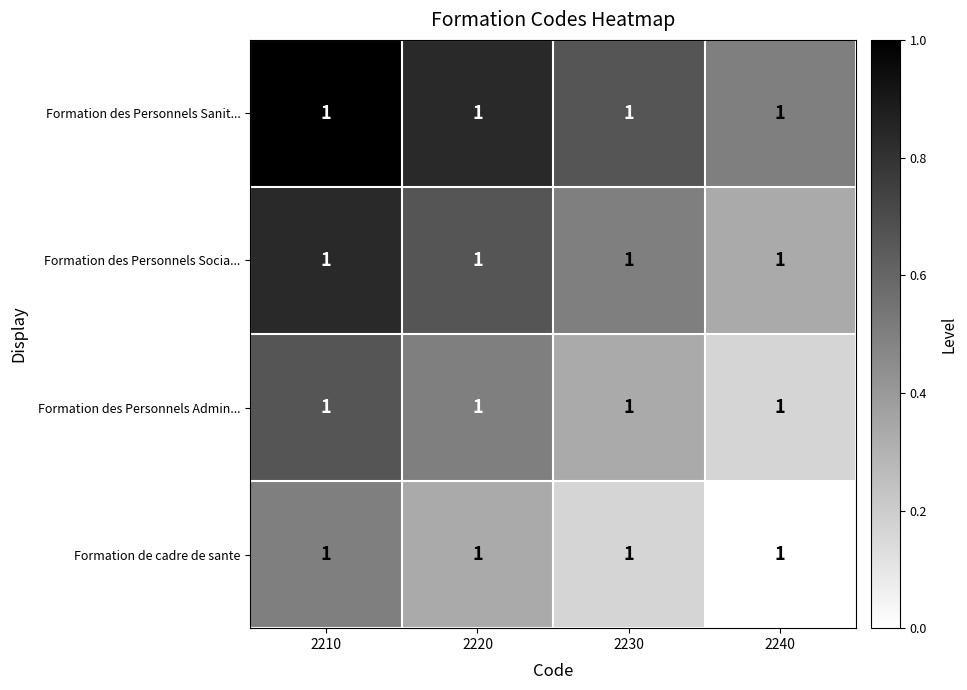

What is the approximate value of Formation des Personnels Socia... at 2240?

0.3